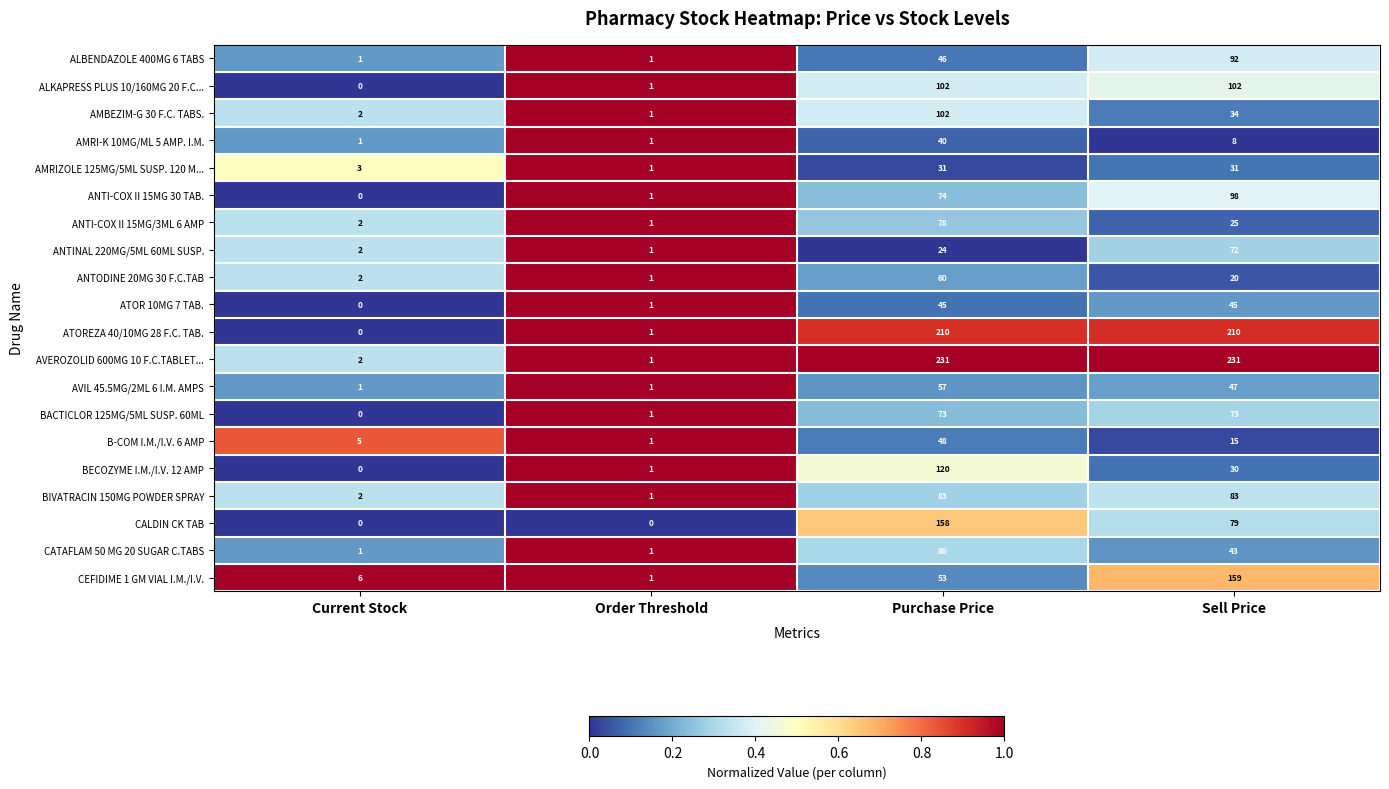

What is the average value of the B-COM I.M./I.V. 6 AMP series?

17